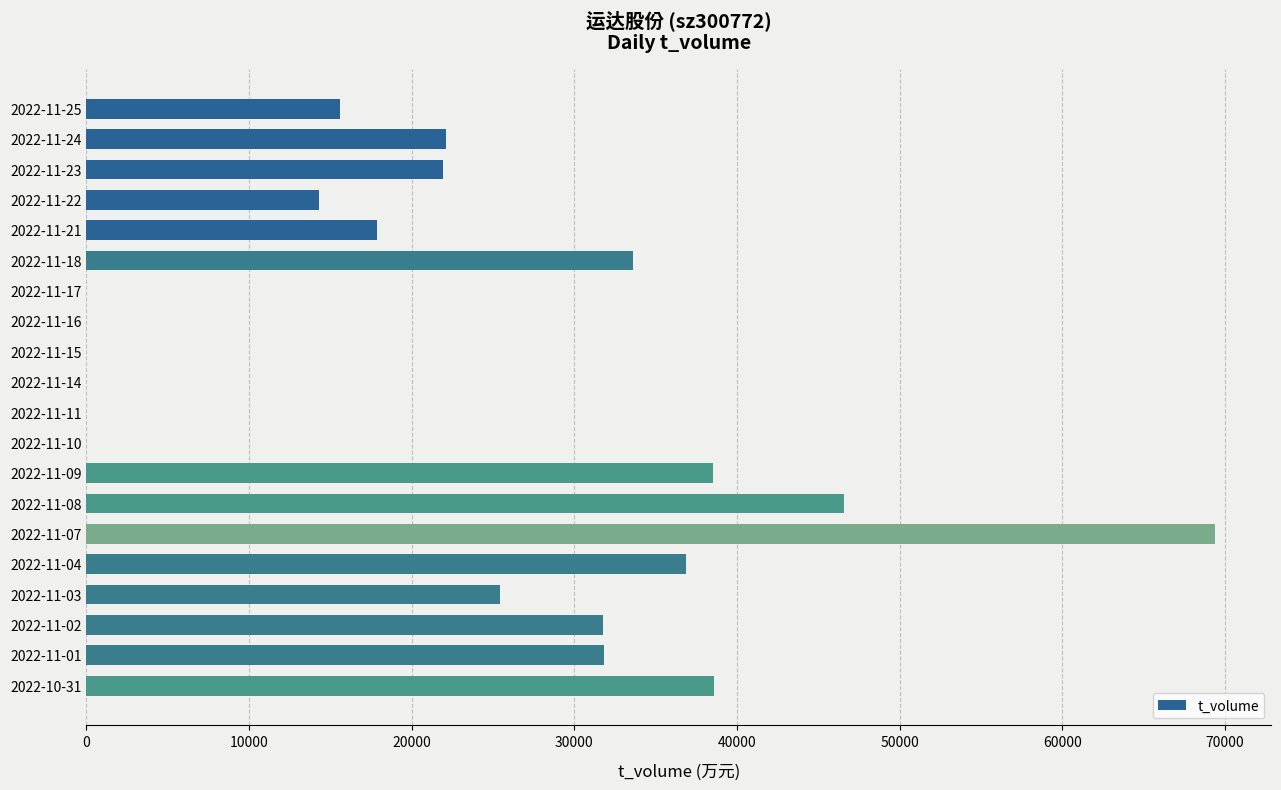

What is the maximum value shown in the chart?

69385